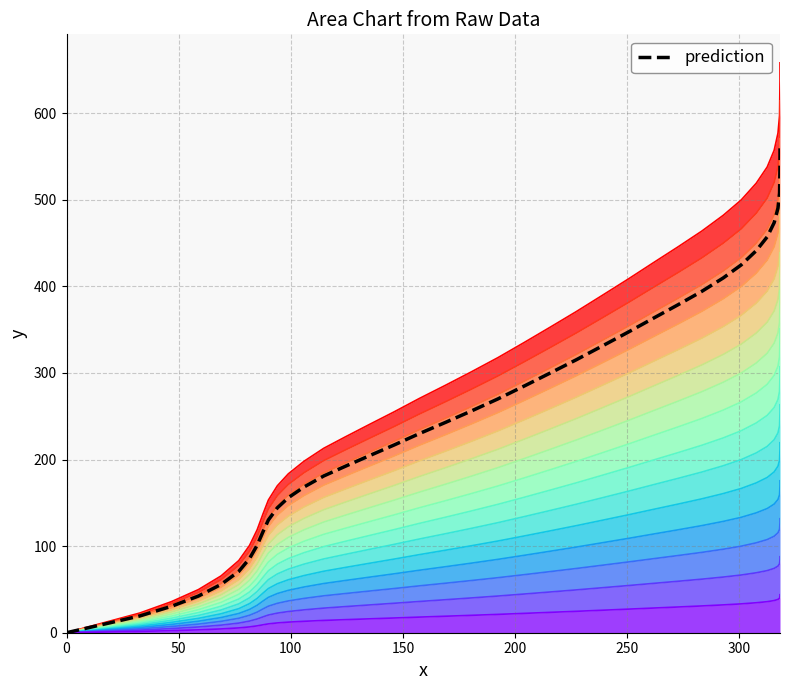

How many data points does each series have?

40